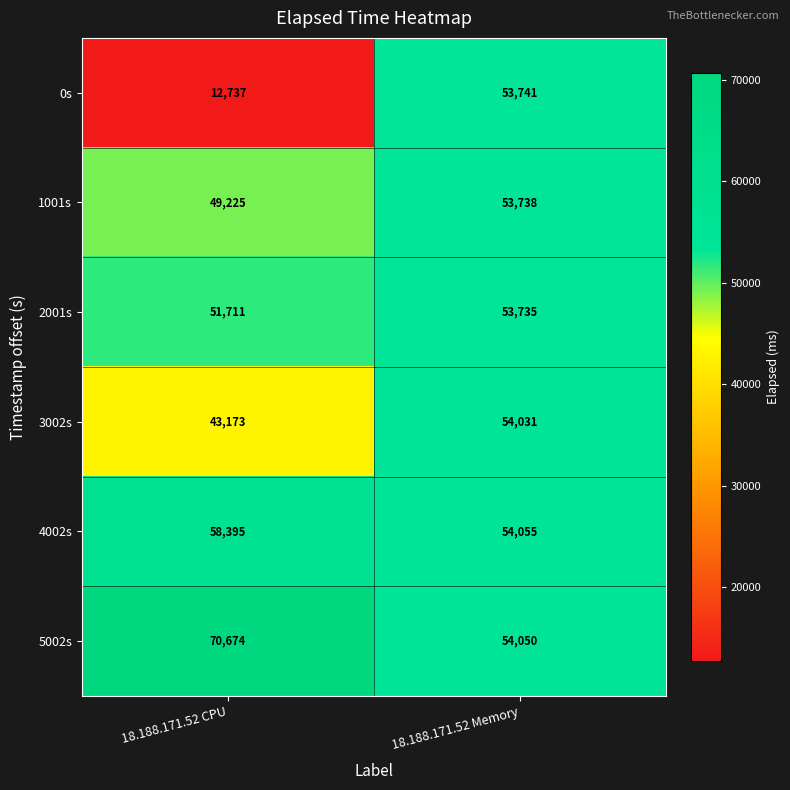

What is the average value of the 5002s series?

62362